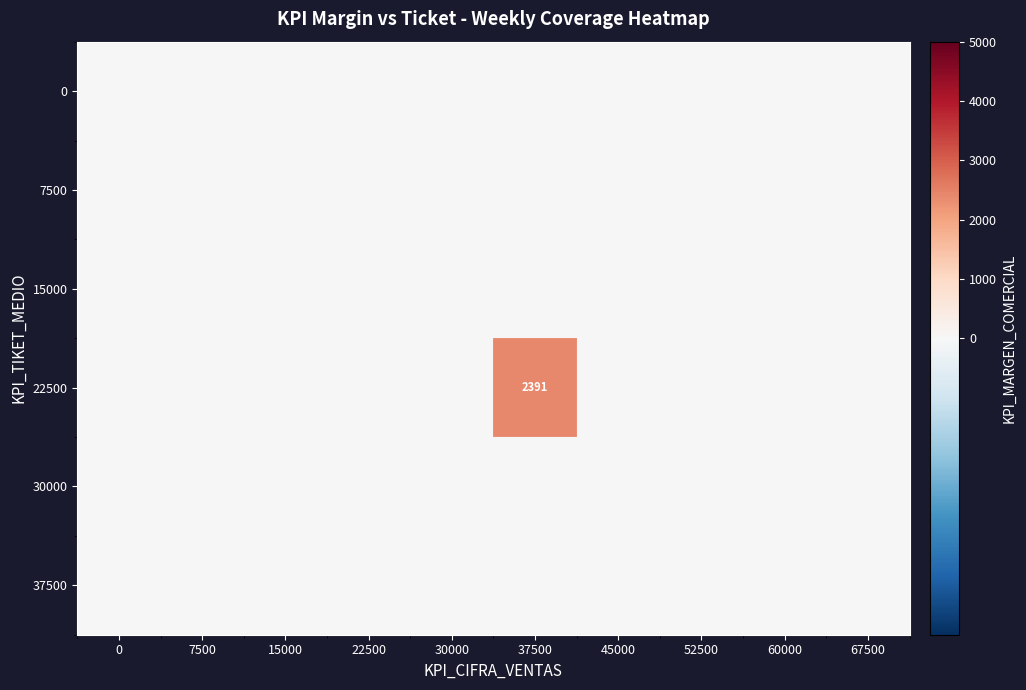

Reading left to right, transcribe all the data shown in this chart.

row_0: 0=0	7500=0	15000=0	22500=0	30000=0	37500=0	45000=0	52500=0	60000=0	67500=0
row_1: 0=0	7500=0	15000=0	22500=0	30000=0	37500=0	45000=0	52500=0	60000=0	67500=0
row_2: 0=0	7500=0	15000=0	22500=0	30000=0	37500=0	45000=0	52500=0	60000=0	67500=0
row_3: 0=0	7500=0	15000=0	22500=0	30000=0	37500=2391	45000=0	52500=0	60000=0	67500=0
row_4: 0=0	7500=0	15000=0	22500=0	30000=0	37500=0	45000=0	52500=0	60000=0	67500=0
row_5: 0=0	7500=0	15000=0	22500=0	30000=0	37500=0	45000=0	52500=0	60000=0	67500=0